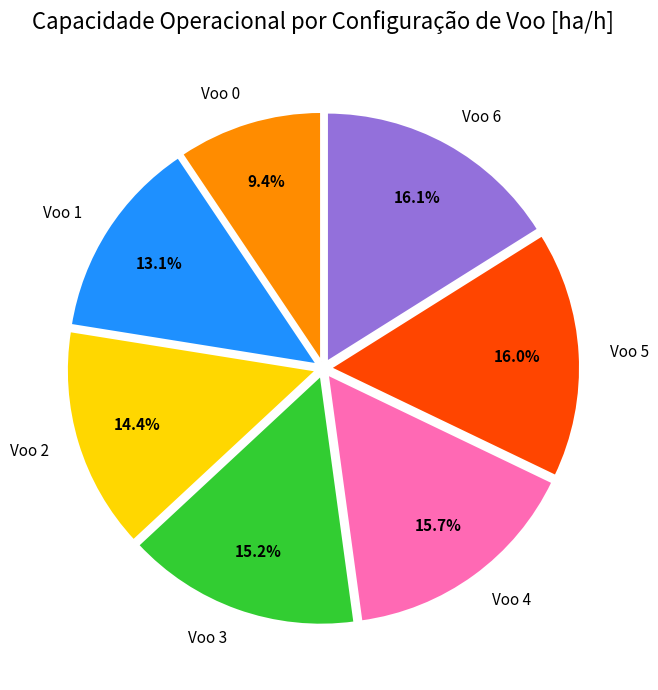

Does any single category account for the majority?

No